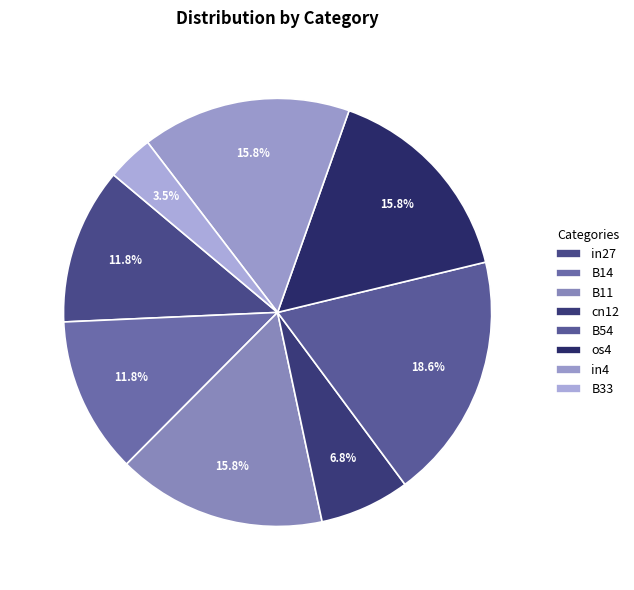

The cn12 slice represents 18% of the pie. True or false?

False